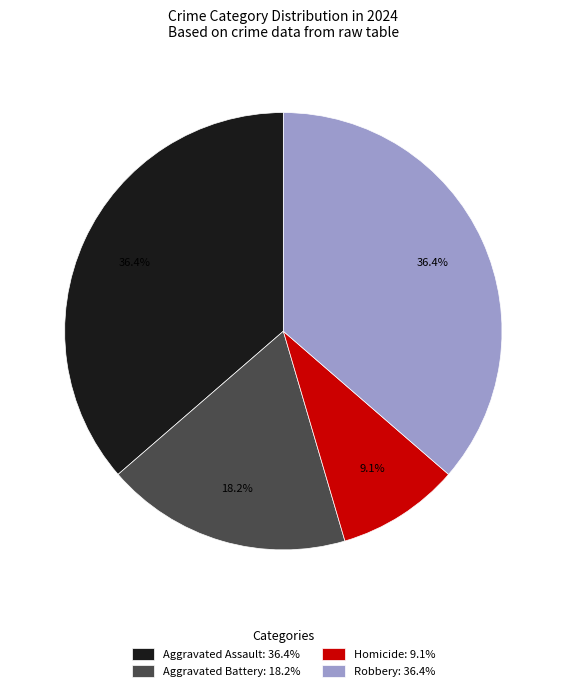

To the nearest percent, what percentage of the pie is Homicide?

9%